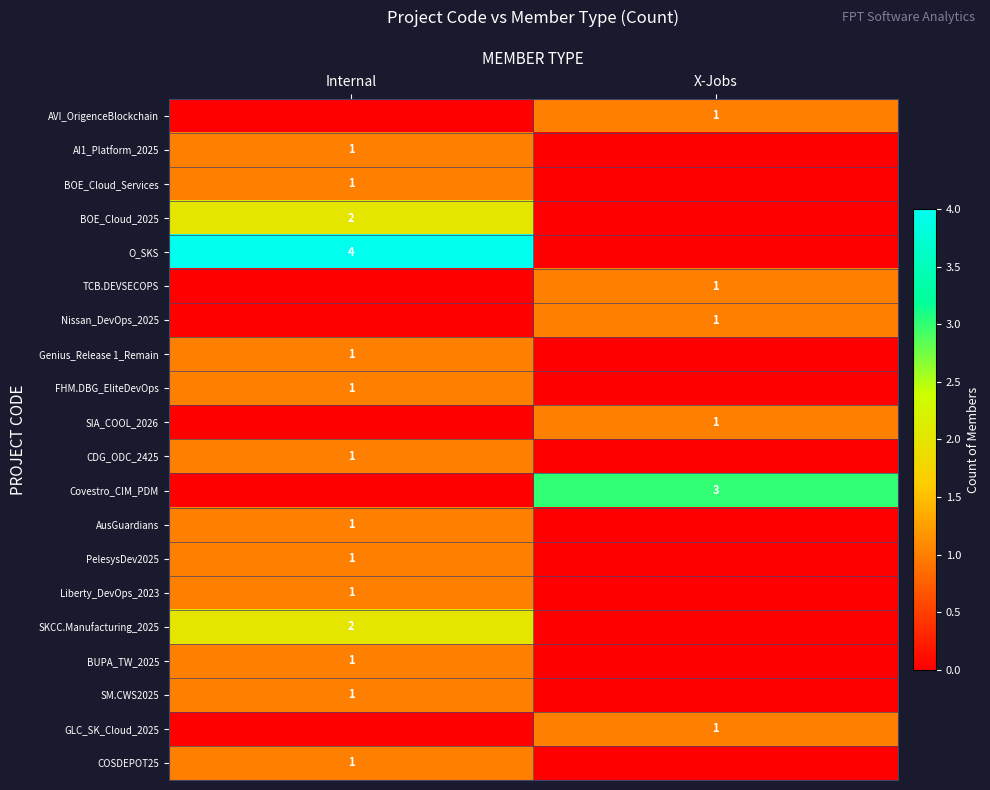

Is the value of O_SKS at Internal greater than the value of PelesysDev2025 at Internal?

Yes